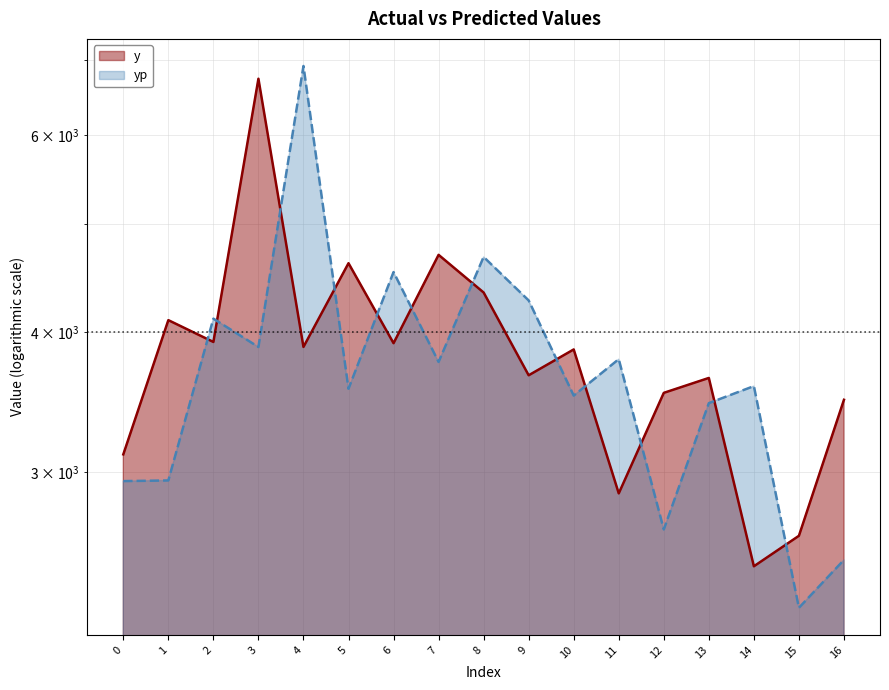

Rank the categories by yp value from lowest to highest.

15, 16, 12, 0, 1, 13, 10, 5, 14, 7, 11, 3, 2, 9, 6, 8, 4